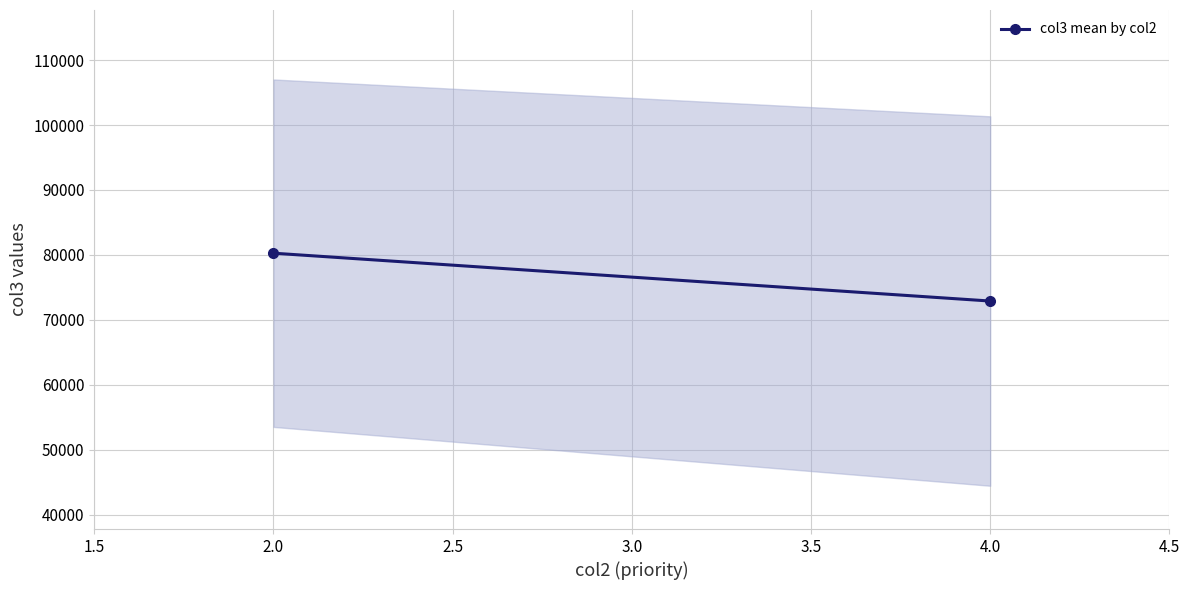

What is the sum of all values?

153154